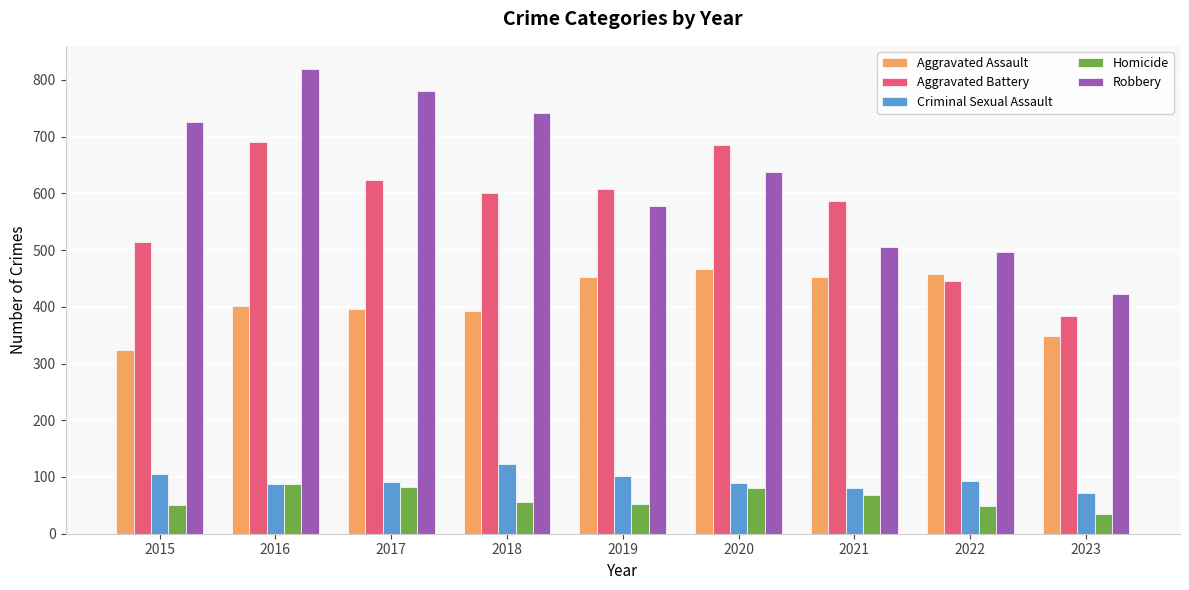

How many bars are there in each group?

5